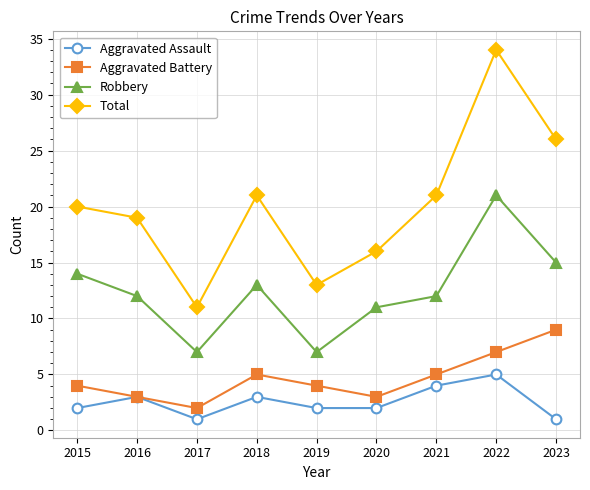

Is it true that Total equals 18 at 2019?

False